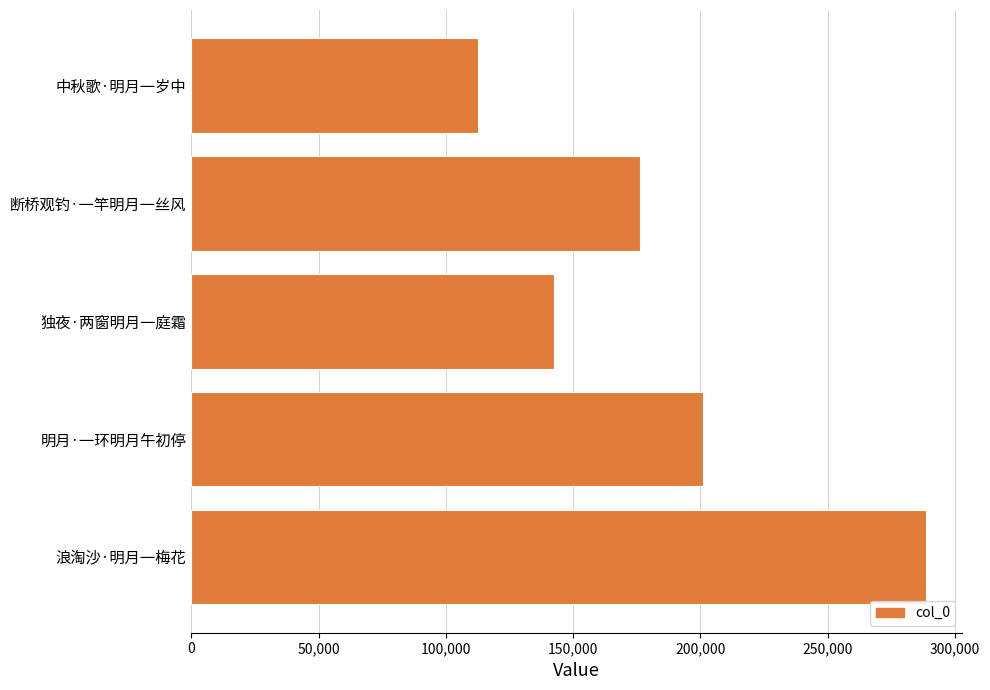

What is the approximate value at 中秋歌·明月一岁中, to the nearest 10?

112540